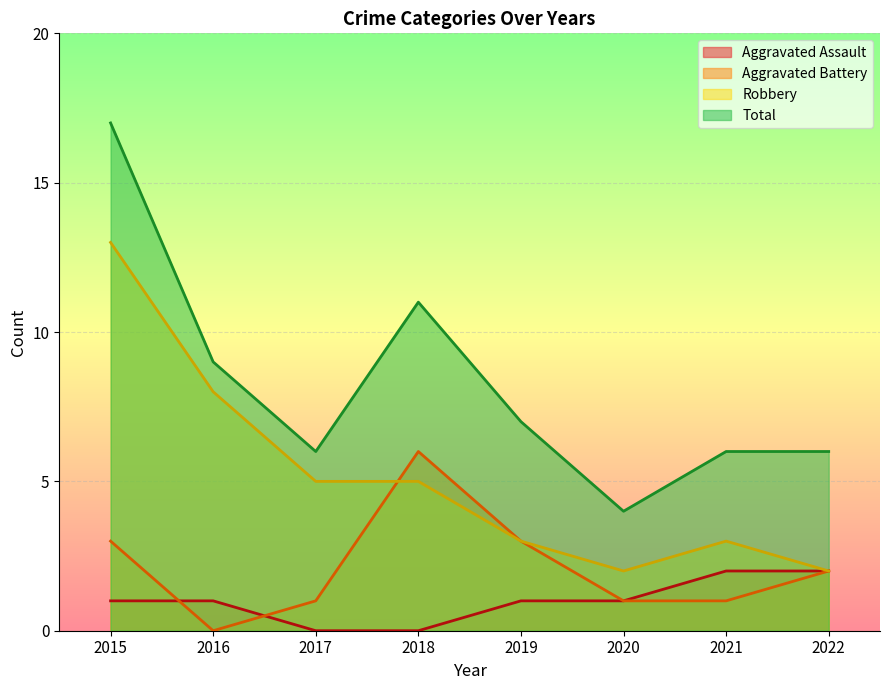

The Aggravated Assault series shows 1 at 2015. True or false?

True